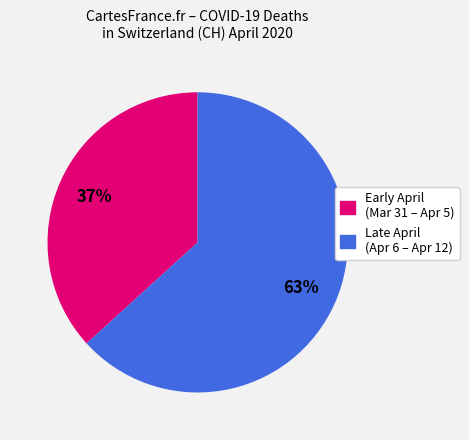

Is there a majority slice in this chart?

Yes